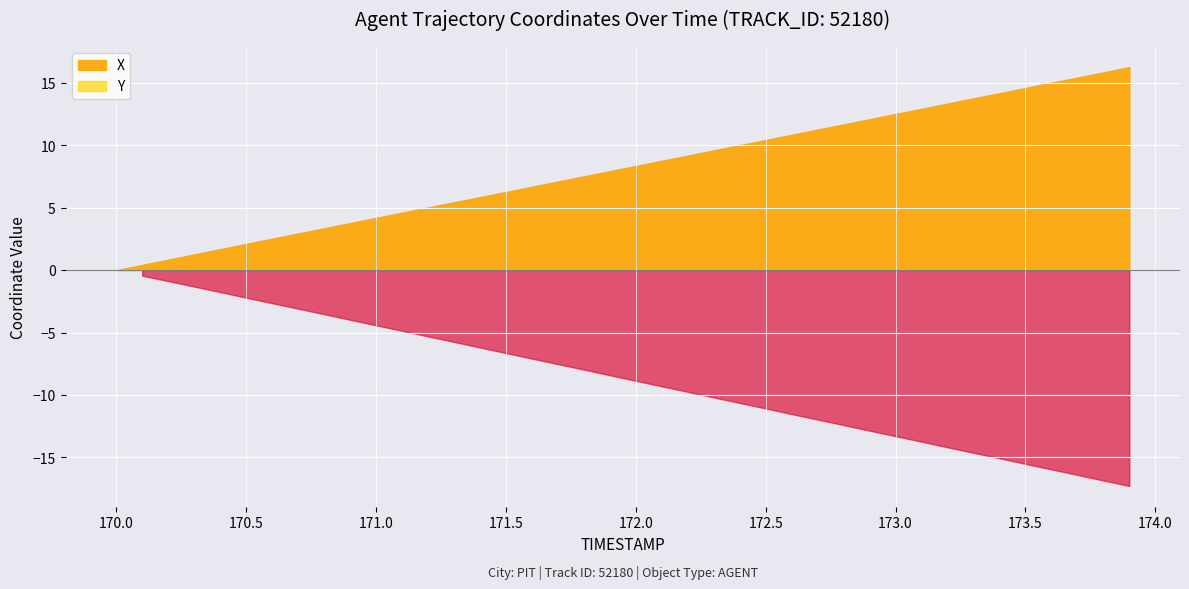

True or false: X and Y intersect in this chart.

False